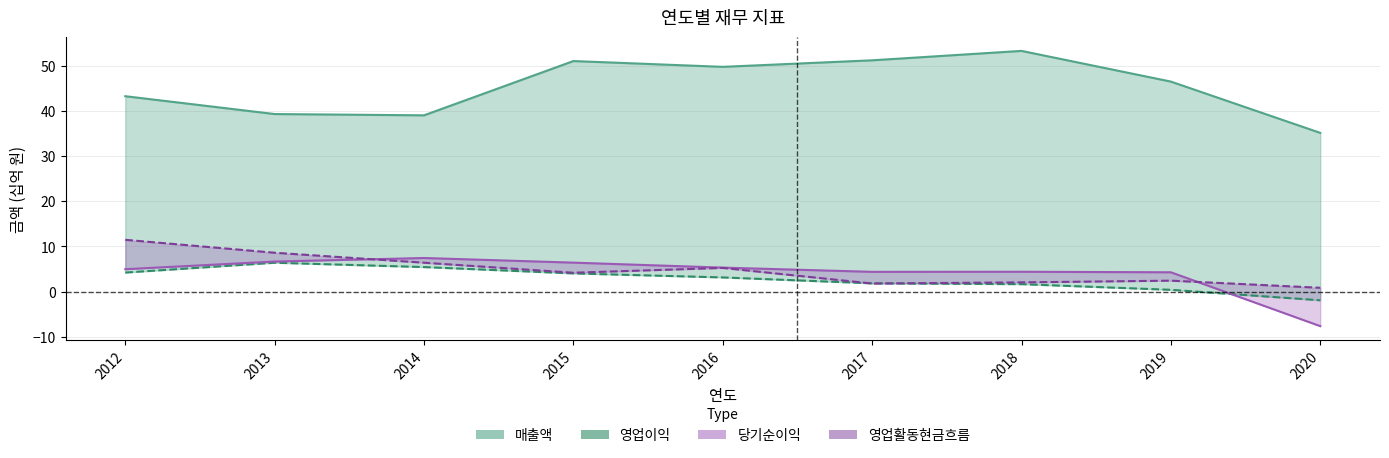

At 2015, list the series in order from smallest to largest.

영업이익, 영업활동현금흐름